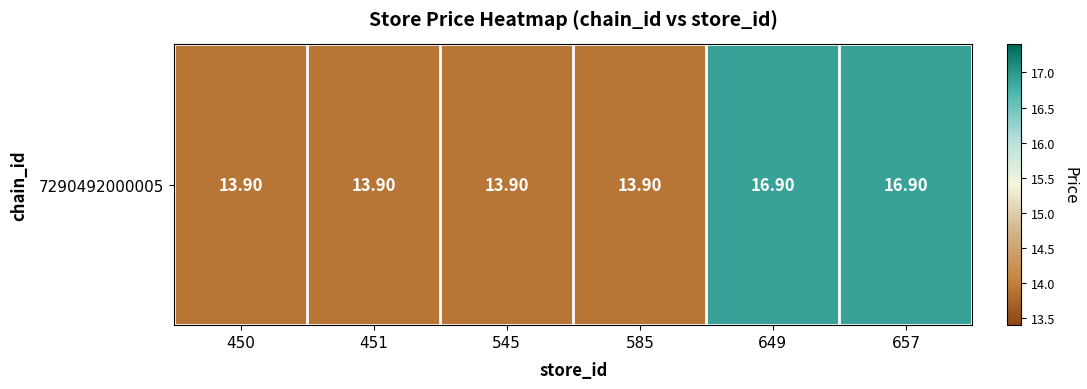

Which category has the lowest value across all series?

450